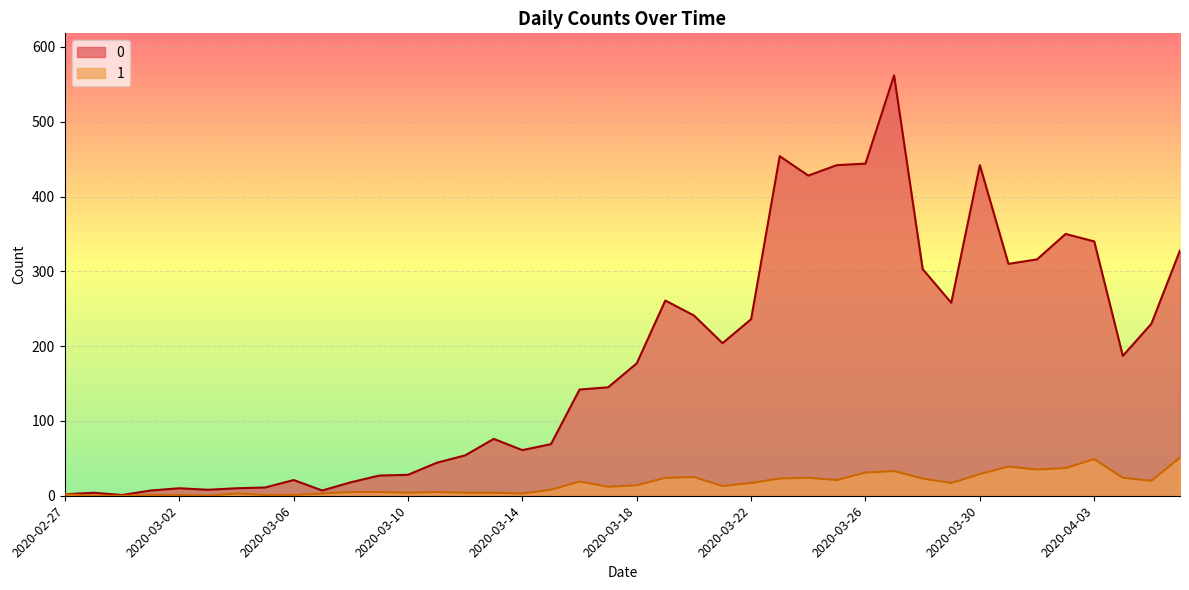

Between 2020-03-30 and 2020-03-22, which is larger?

2020-03-30